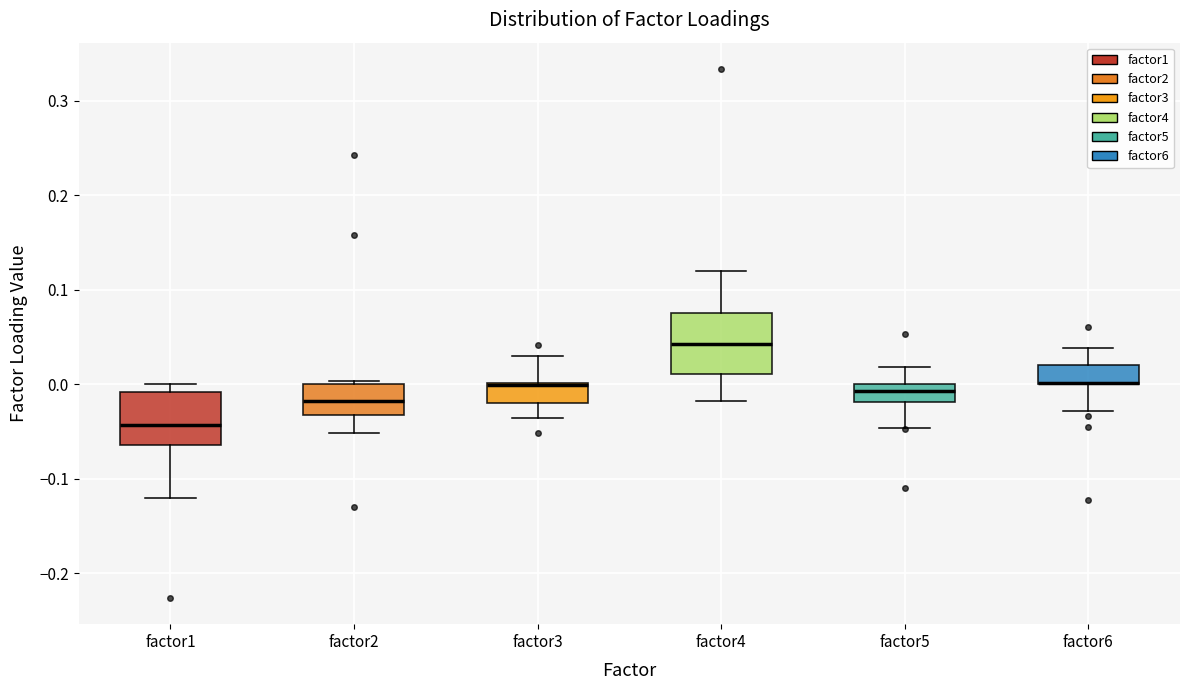

Where does the lower whisker of the box for factor2 end on the y-axis? The values are not printed on the chart, so give them approximately, as read against the axis.

-0.05